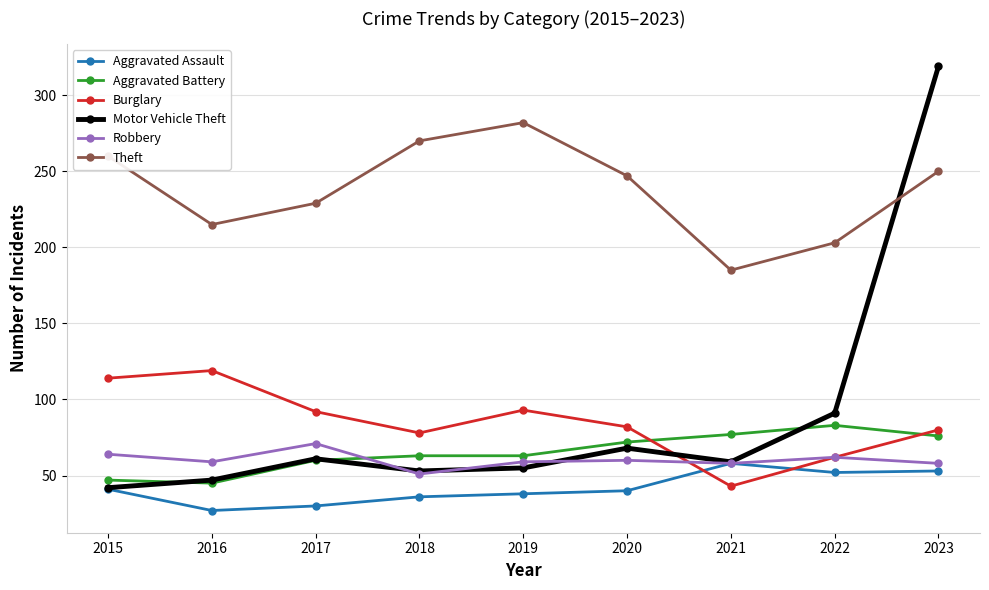

What is the value of the Robbery point at the 1st from the left?

64